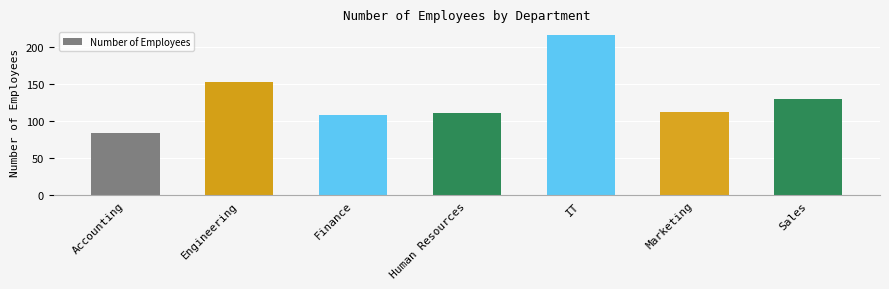

Are the bars grouped side by side (vs. stacked)?

No